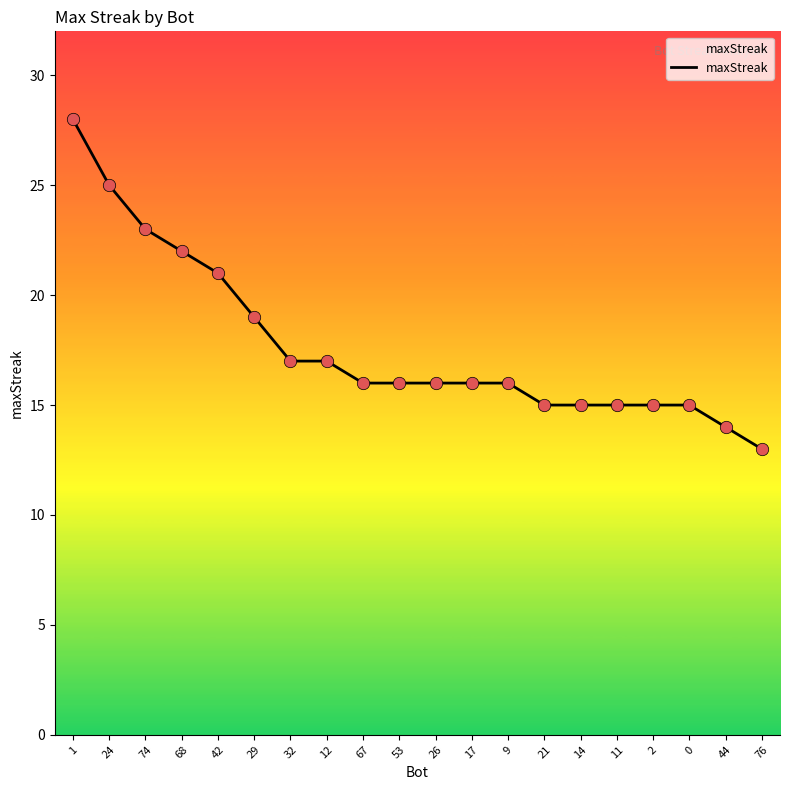

Approximately how many times larger is the value at 0 compared to 12?

0.9